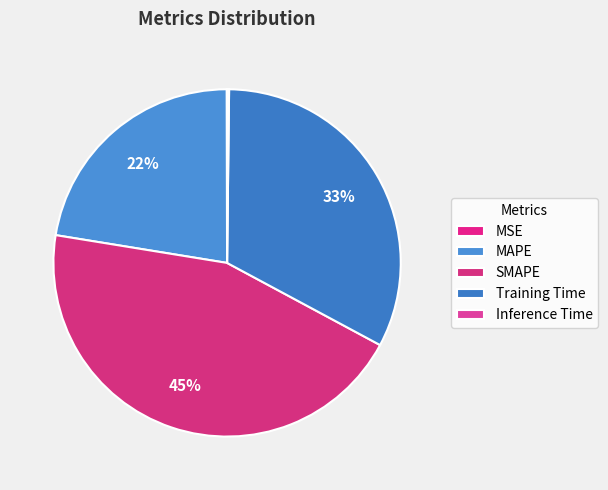

Which slice is the largest?

SMAPE